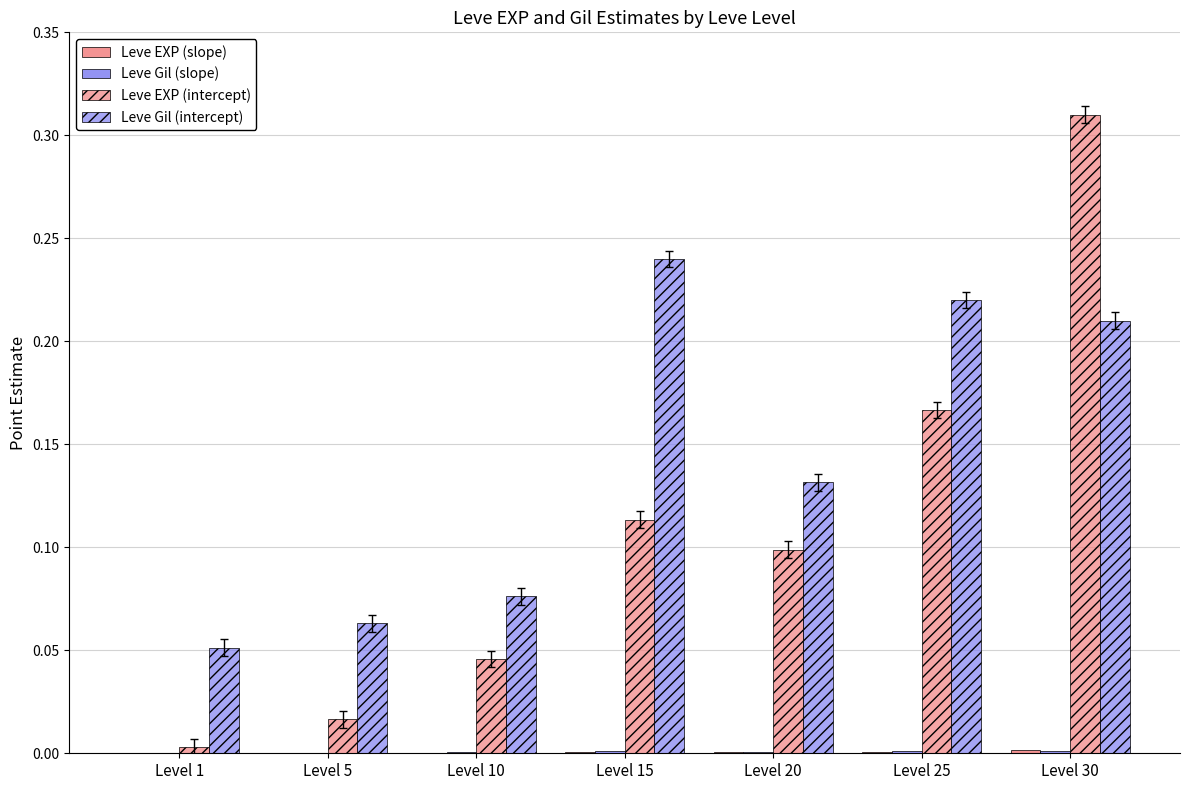

Is the value of Leve EXP (intercept) at Level 30 greater than the value of Leve Gil (intercept) at Level 5?

Yes